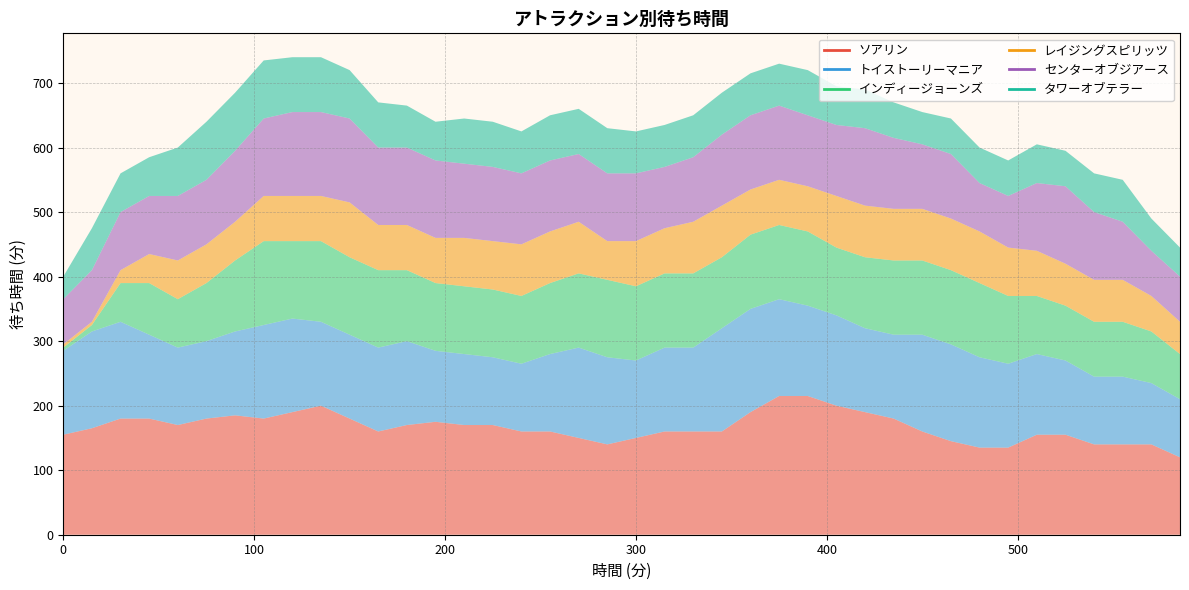

The インディージョーンズ series shows 35 at 195. True or false?

False